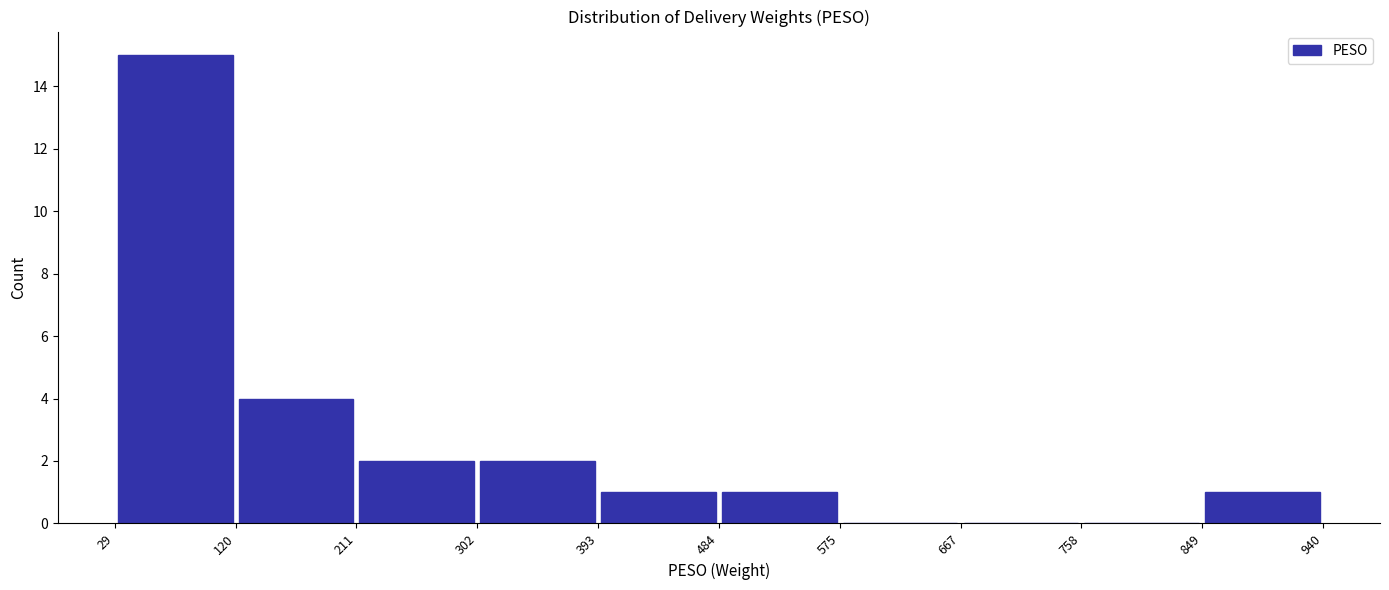

Which range on the x-axis has the tallest bar?

29 to 120